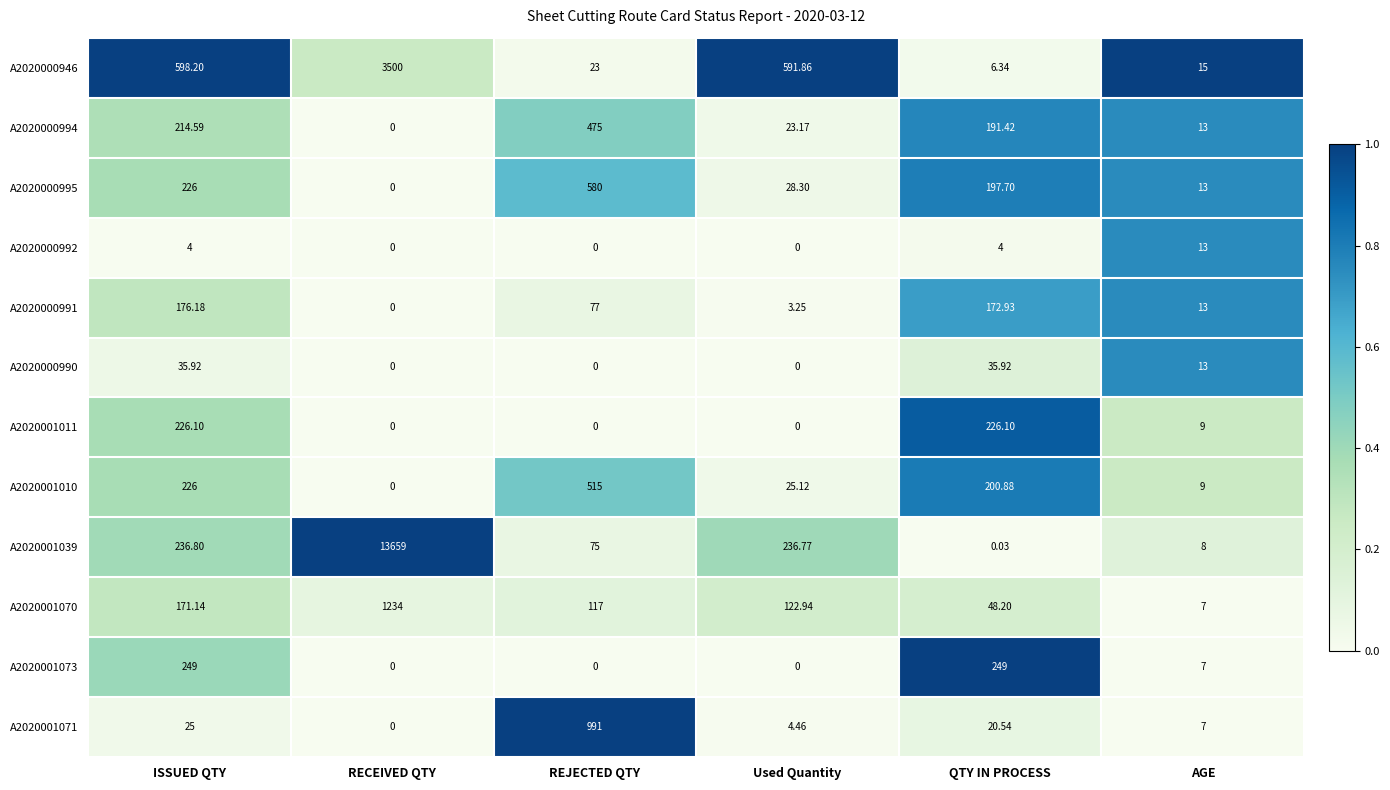

What is the maximum value shown in the chart?

13659.0